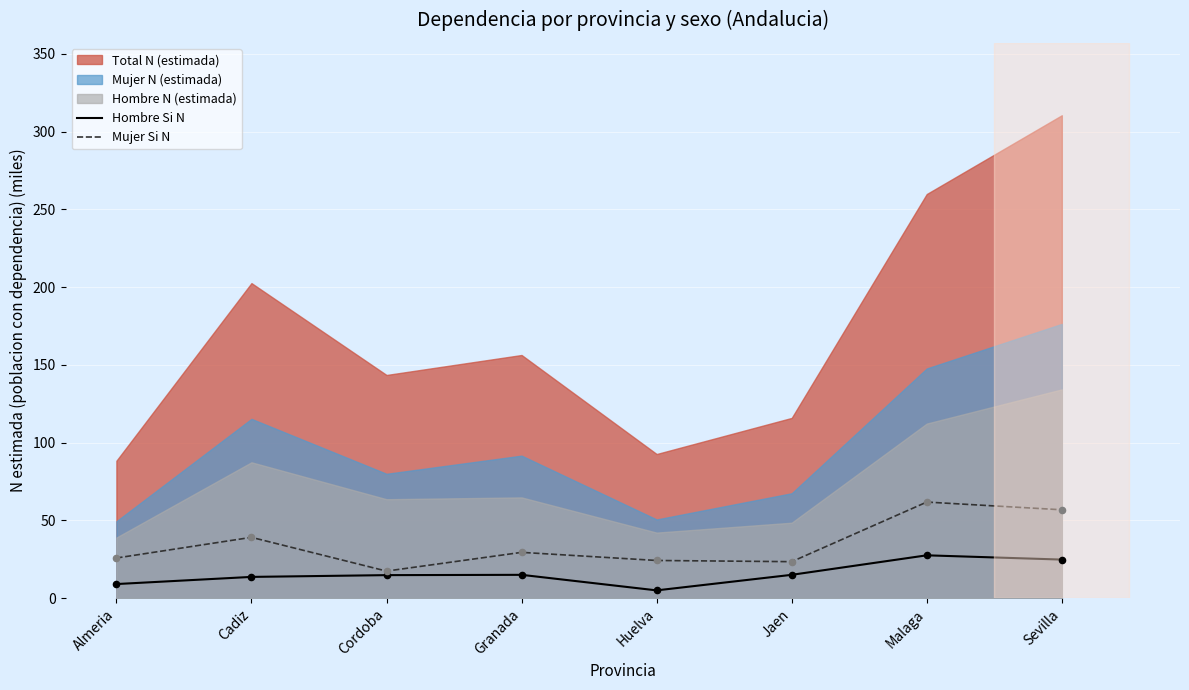

At which category is the sum across all series the highest?

Malaga